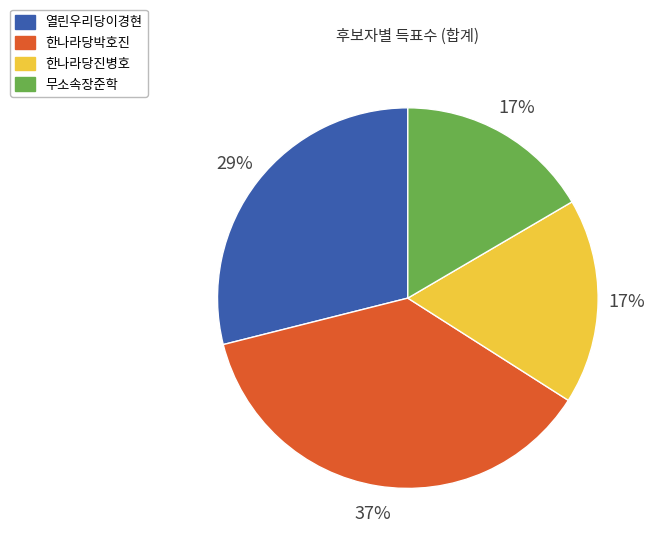

True or false: 열린우리당이경현 accounts for 29% of the total.

True